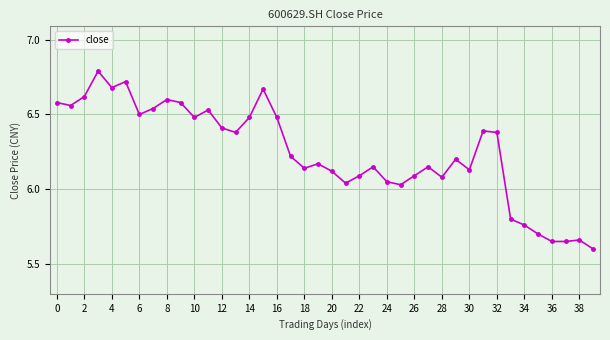

What is the maximum value shown in the chart?

6.8